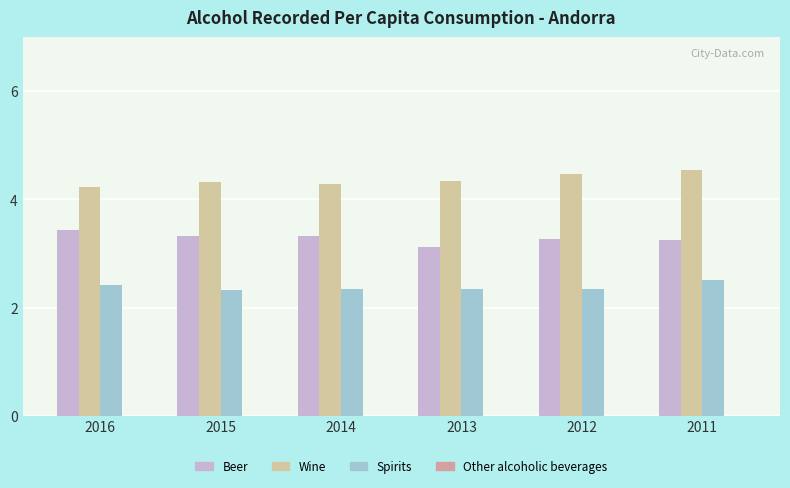

What is the spread (max minus min) of values at 2011?

2.0